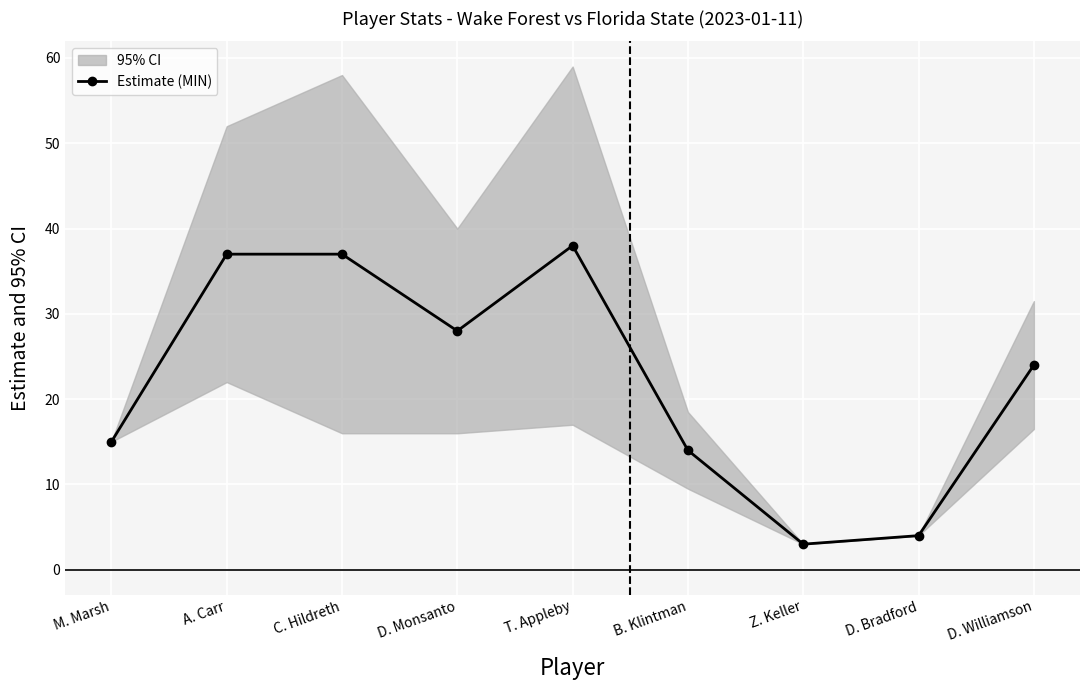

How many lines are shown in the chart?

1